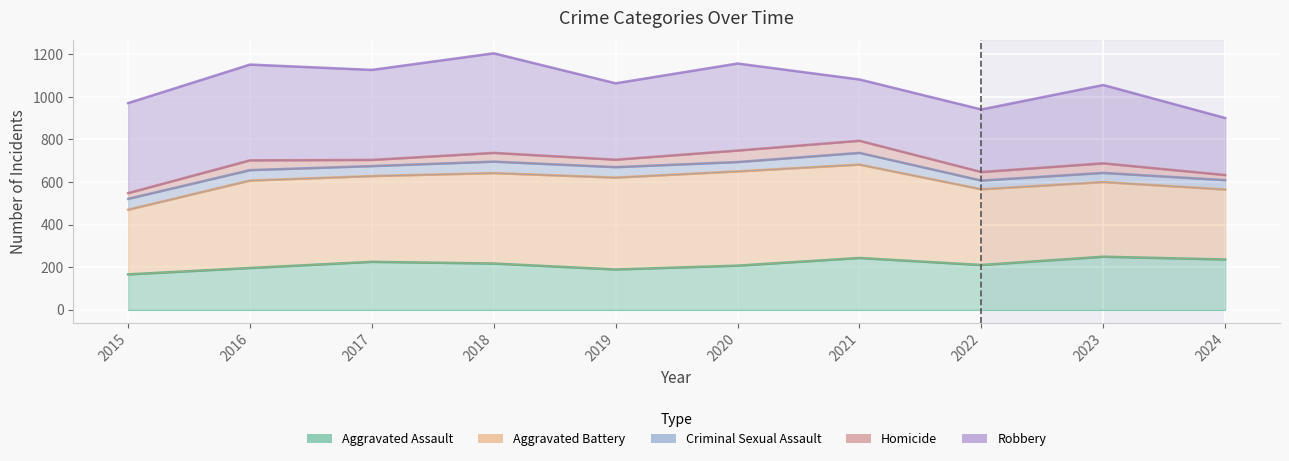

What is the average value of the Homicide series?

691